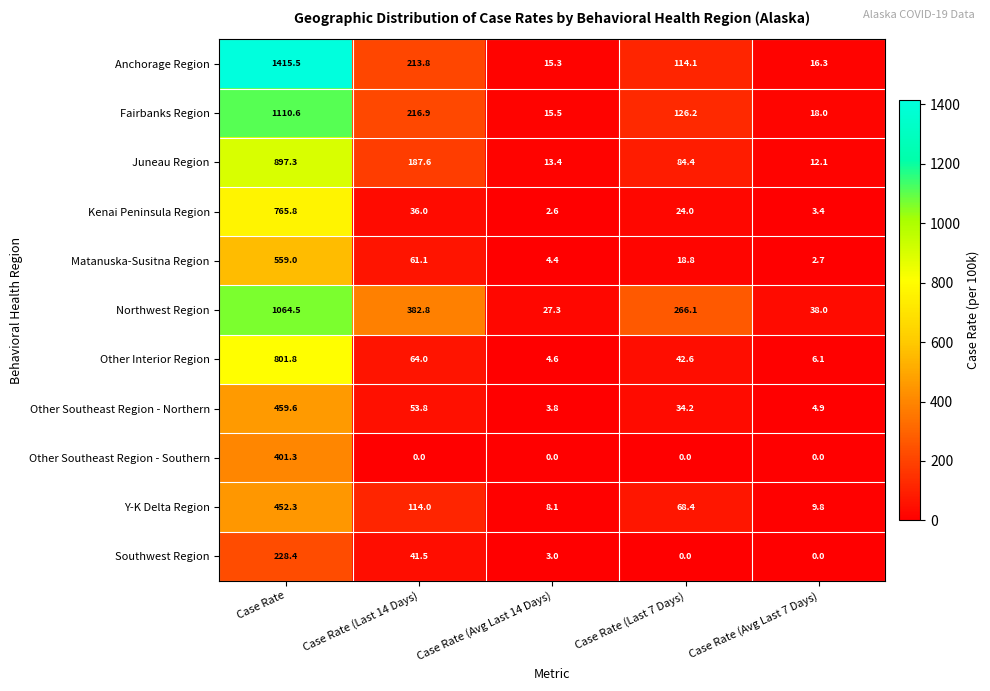

Which series has the largest total across all categories?

Northwest Region